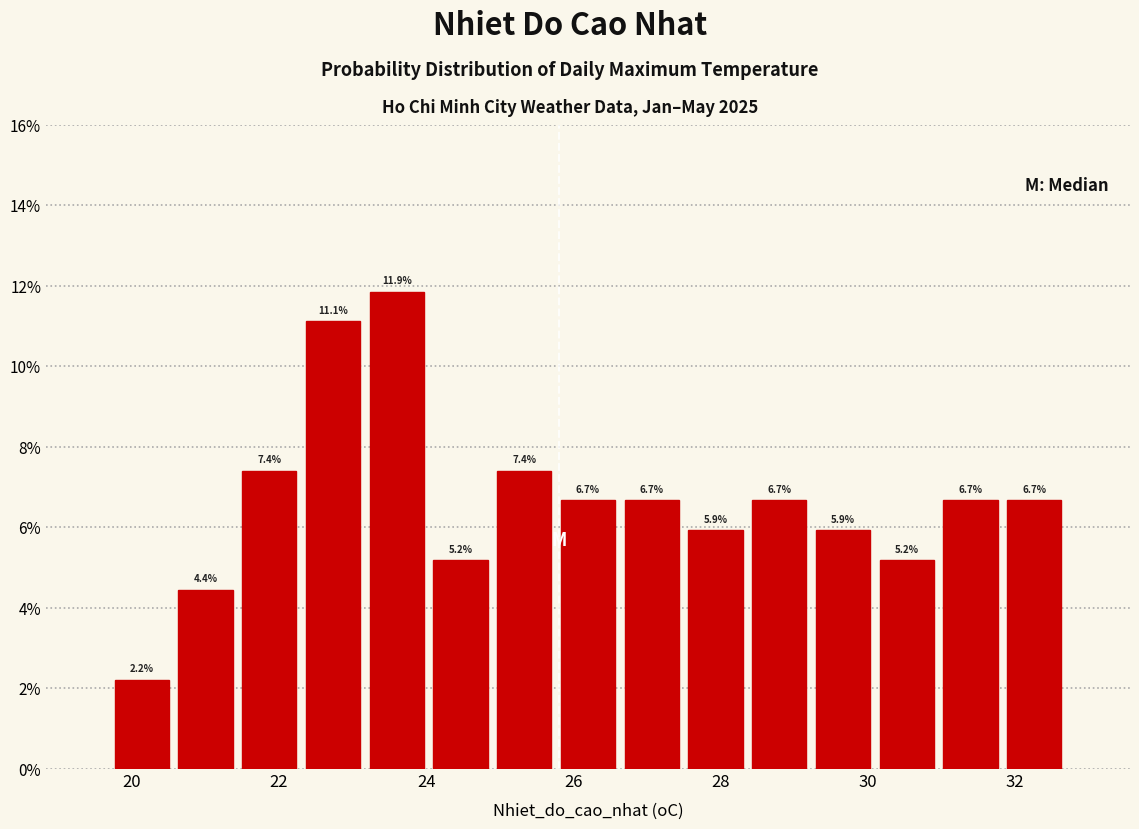

Reading left to right, transcribe this chart: for each bar, give the range it covers on the x-axis and its height. The bar edges are not printed on the chart, so give them approximately, as read against the axis.

19.8 to 20.6: 2.2
20.6 to 21.4: 4.4
21.4 to 22.4: 7.4
22.4 to 23.2: 11.1
23.2 to 24.0: 11.9
24.0 to 25.0: 5.2
25.0 to 25.8: 7.4
25.8 to 26.6: 6.7
26.6 to 27.6: 6.7
27.6 to 28.4: 5.9
28.4 to 29.2: 6.7
29.2 to 30.2: 5.9
30.2 to 31.0: 5.2
31.0 to 31.8: 6.7
31.8 to 32.8: 6.7